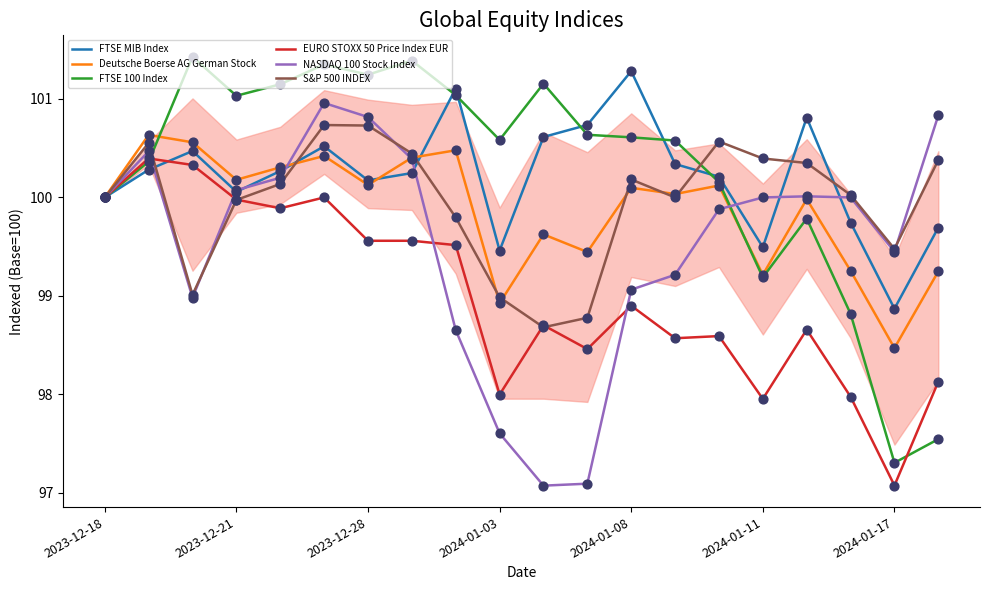

What are all the series names shown in the legend?

FTSE MIB Index, Deutsche Boerse AG German Stock, FTSE 100 Index, EURO STOXX 50 Price Index EUR, NASDAQ 100 Stock Index, S&P 500 INDEX